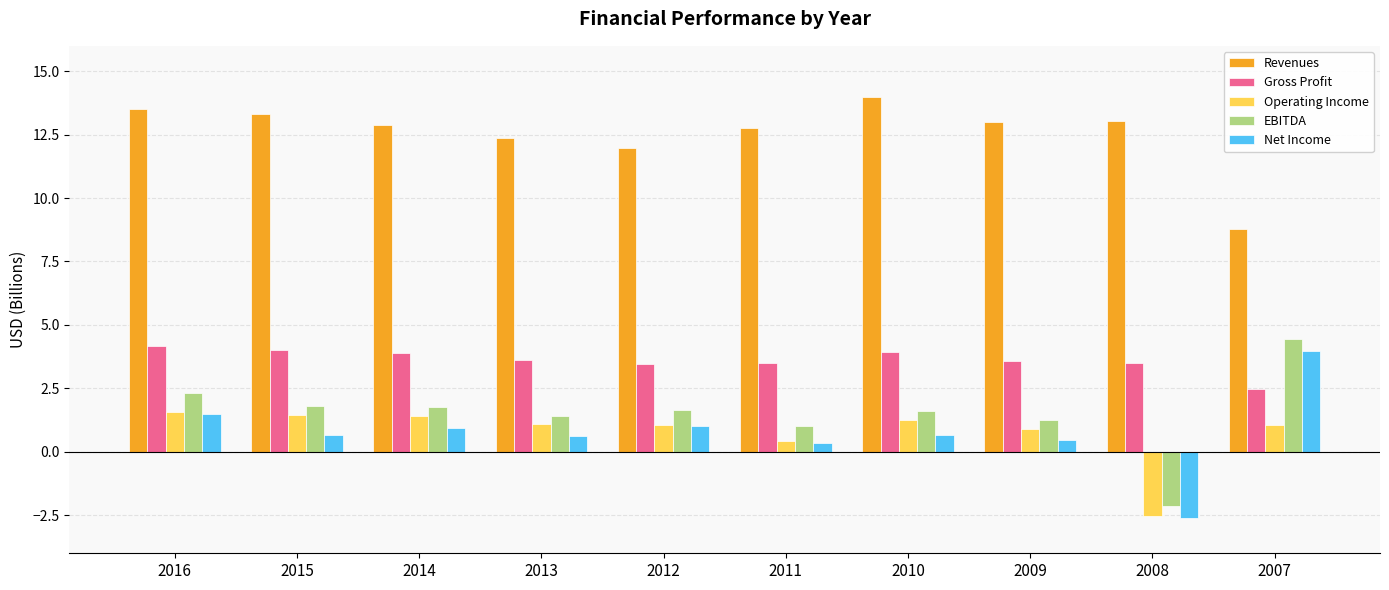

Rank the series by their maximum value, from highest to lowest.

Revenues, EBITDA, Gross Profit, Net Income, Operating Income